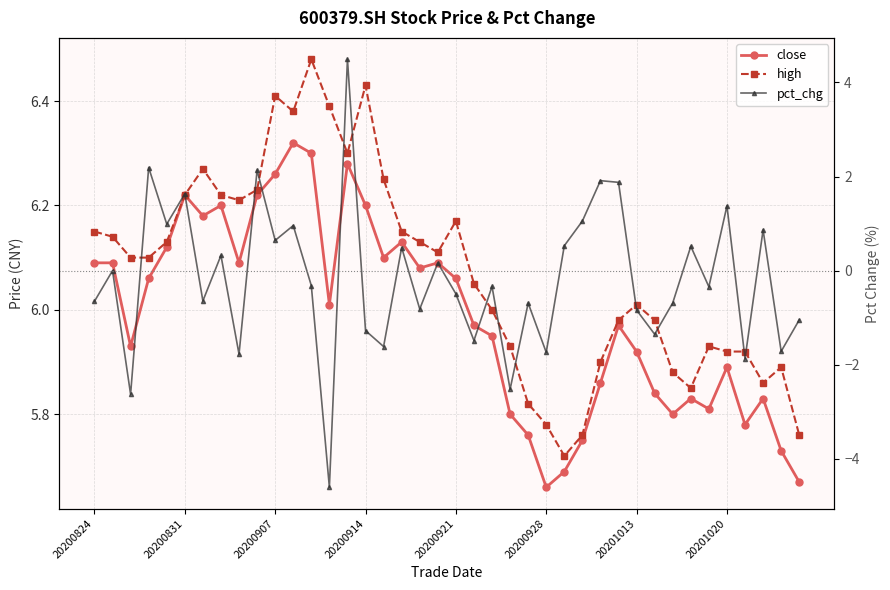

Which series has the largest total across all categories?

high